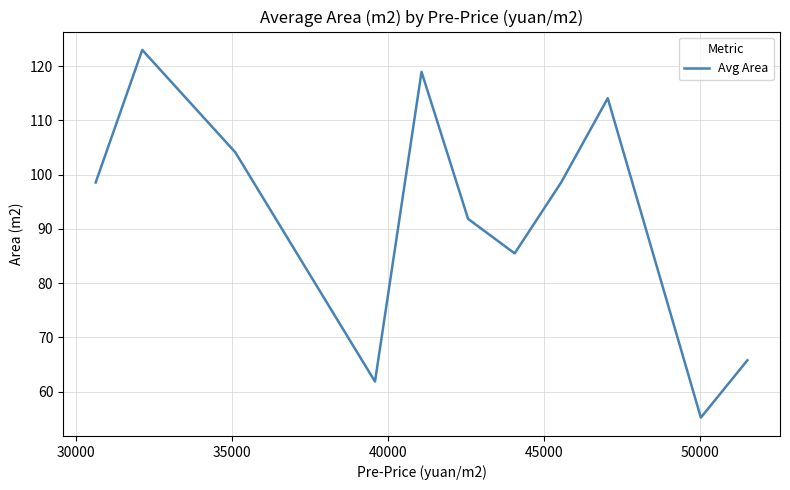

How many categories are shown in the chart?

11